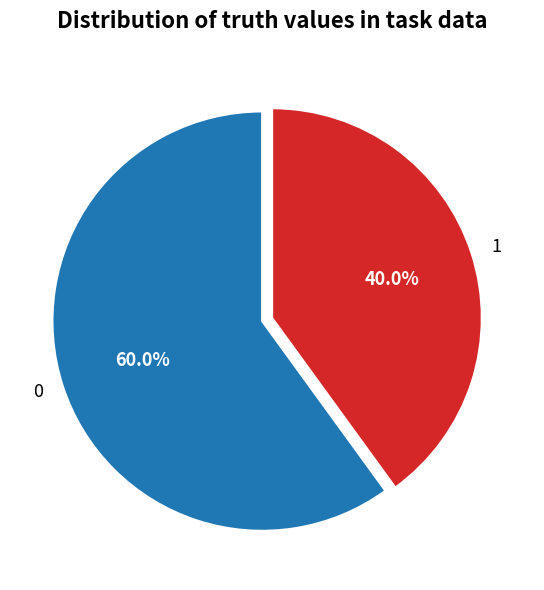

The 1 slice represents 32% of the pie. True or false?

False